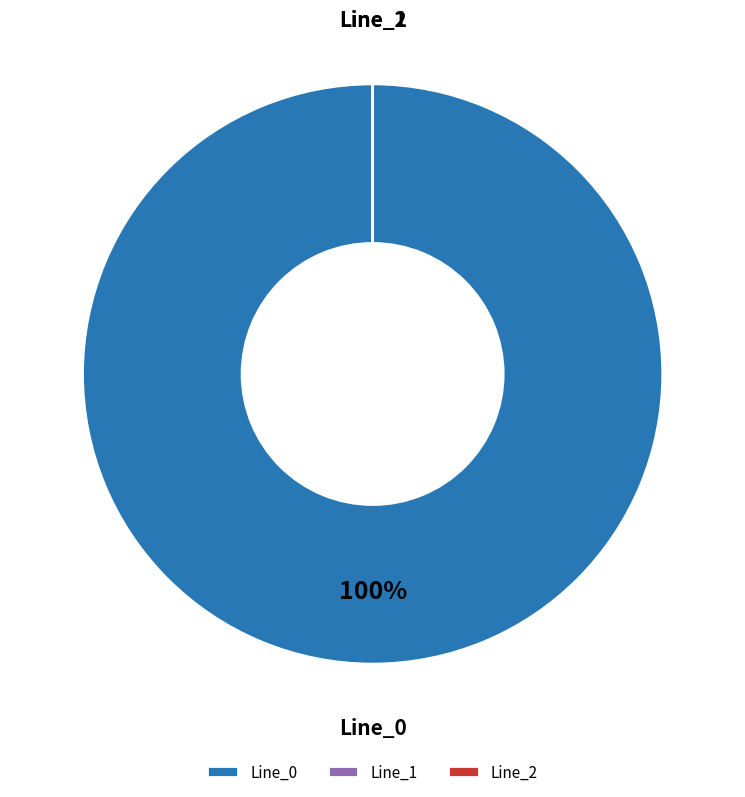

What percentage is NOT represented by Line_1?

100.0%